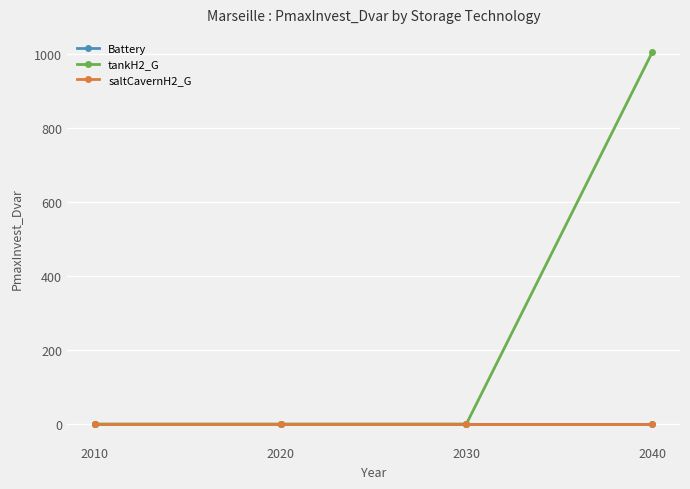

Rank the series at 2010 from highest to lowest value.

Battery, tankH2_G, saltCavernH2_G